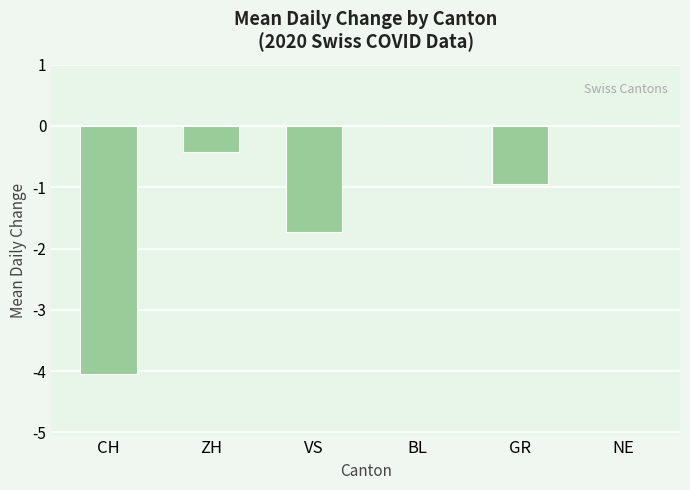

Is it true that the value at BL is 0.0?

True